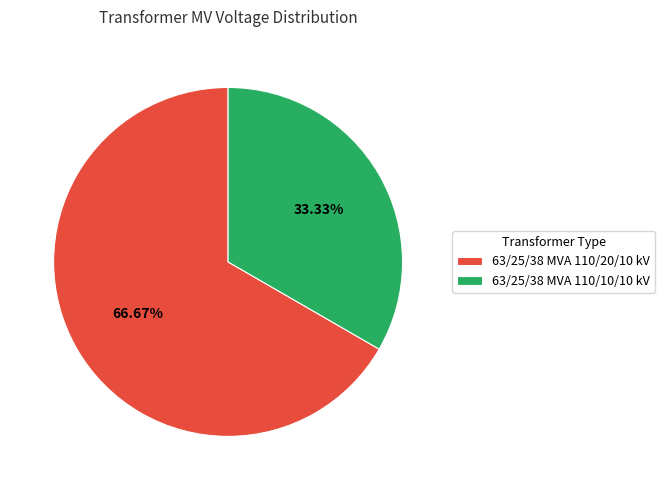

Which category has the smallest portion of the pie?

63/25/38 MVA 110/10/10 kV